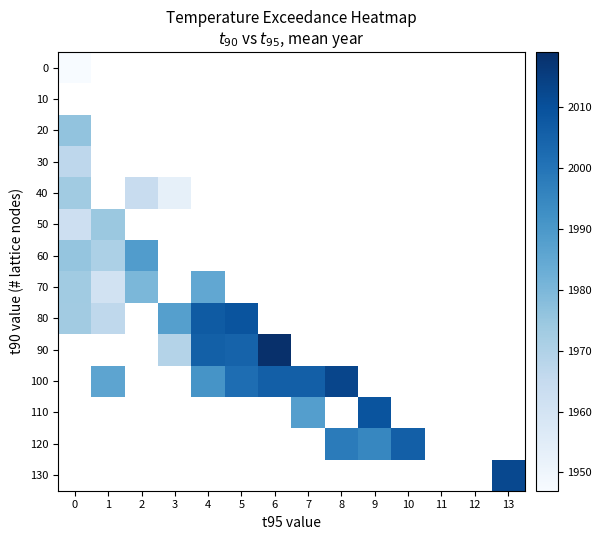

How many categories are shown in the chart?

14